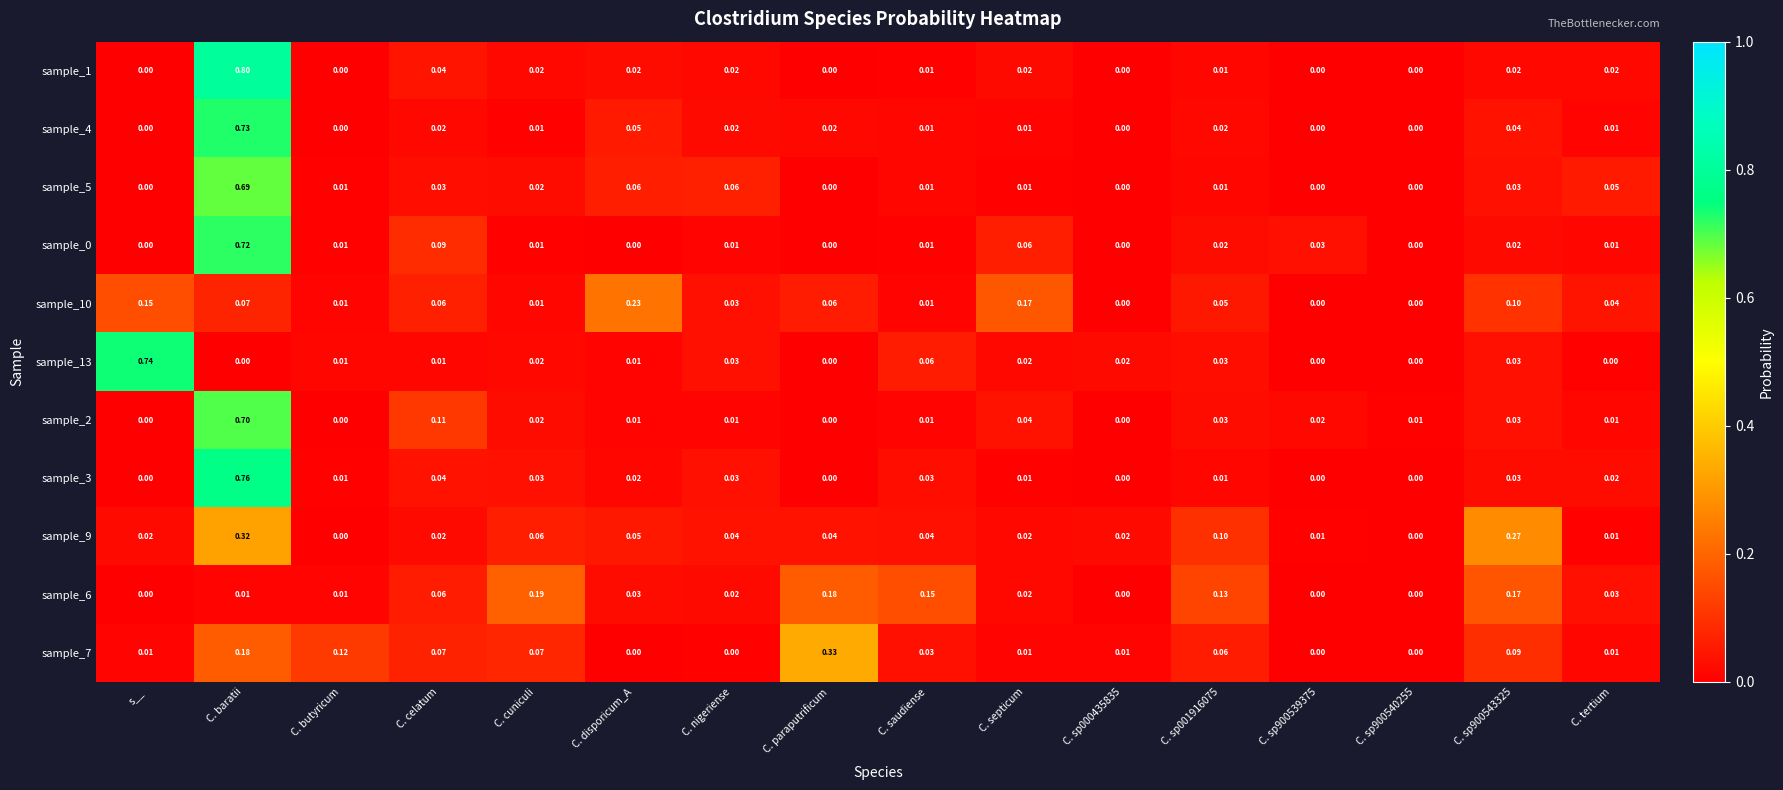

At which category is the sum across all series the highest?

C. baratii